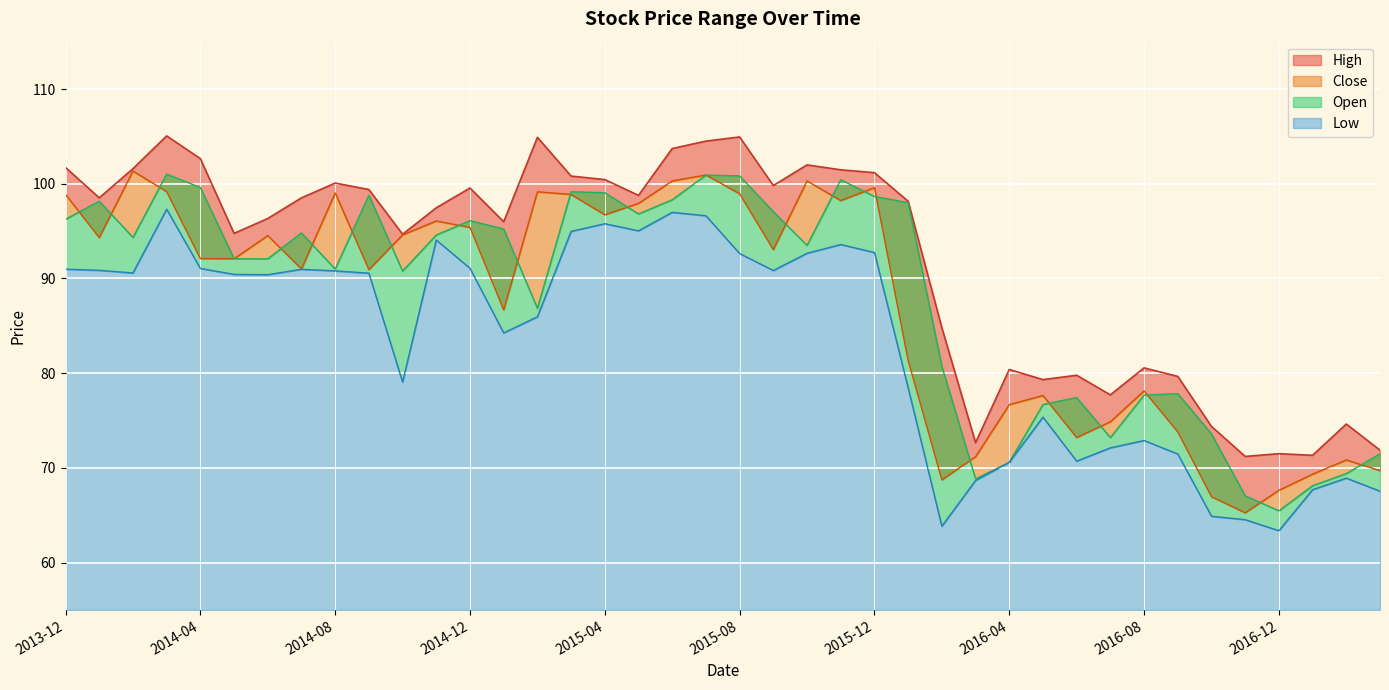

Reading left to right, what are all the values shown in this chart?

High: 101.7	98.5	101.6	105.0	102.7	94.8	96.3	98.5	100.1	99.4	94.7	97.5	99.5	96.0	104.9	100.8	100.4	98.8	103.7	104.5	104.9	99.8	102.0	101.5	101.2	98.2	84.8	72.7	80.4	79.3	79.8	77.7	80.6	79.7	74.4	71.2	71.5	71.3	74.6	71.9
Close: 98.9	94.3	101.3	99.2	92.1	92.1	94.5	91.0	99.0	90.9	94.6	96.1	95.4	86.7	99.2	98.9	96.7	97.9	100.3	100.9	98.9	93.0	100.3	98.2	99.6	81.3	68.7	71.2	76.7	77.6	73.2	74.9	78.1	73.8	67.0	65.3	67.6	69.3	70.8	69.7
Low: 91.0	90.9	90.6	97.3	91.1	90.4	90.4	91.0	90.8	90.6	79.1	94.1	91.1	84.2	86.0	95.0	95.8	95.0	97.0	96.6	92.6	90.8	92.7	93.6	92.7	78.5	63.8	68.7	70.6	75.4	70.7	72.1	72.9	71.5	64.9	64.5	63.4	67.7	68.9	67.5
Open: 96.2	98.2	94.3	101.0	99.6	92.1	92.1	94.8	91.0	98.8	90.8	94.6	96.1	95.2	86.8	99.2	99.0	96.8	98.3	100.9	100.8	97.0	93.5	100.4	98.7	98.0	80.7	68.8	70.6	76.7	77.4	73.2	77.7	77.8	73.6	67.0	65.5	68.1	69.4	71.5